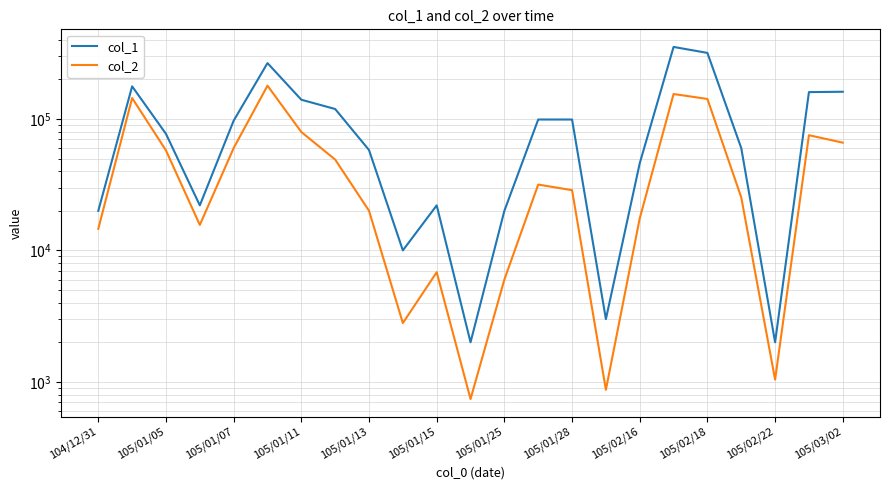

Is it true that col_2 equals 20020 at 105/01/13?

True